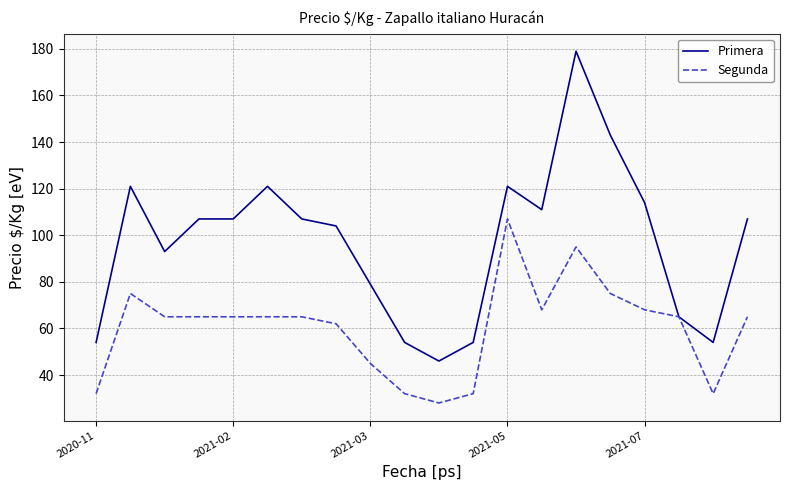

Which series has the widest spread of values?

Primera